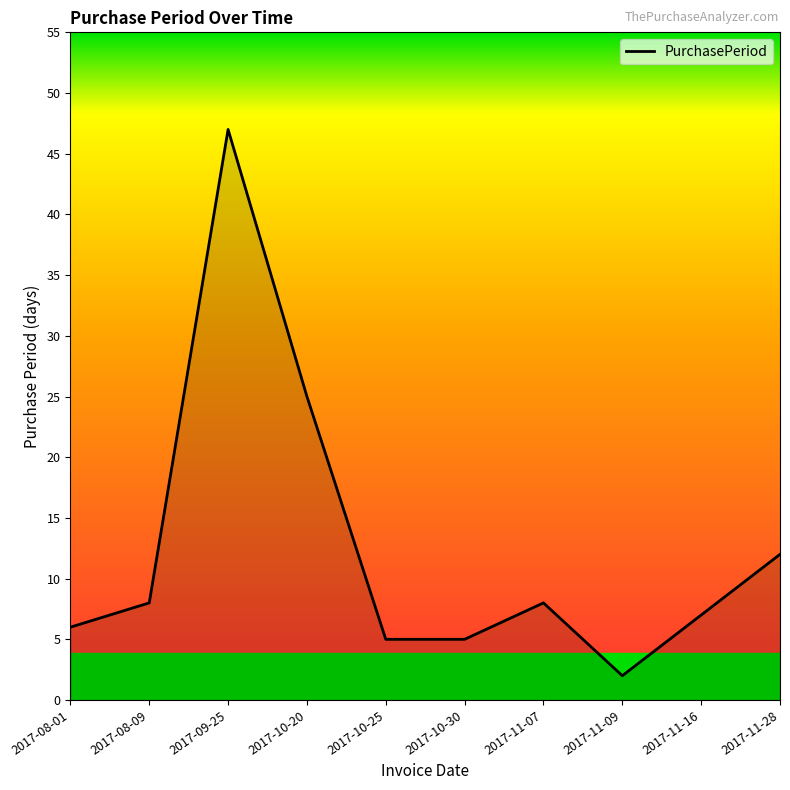

What is the approximate value at 2017-11-16?

7